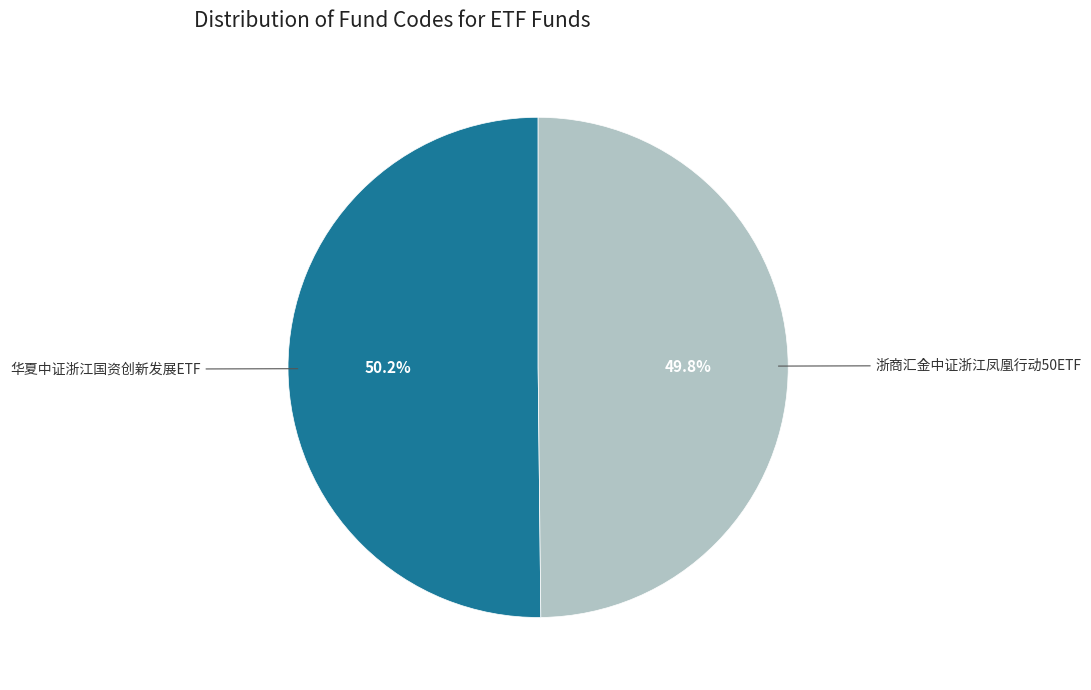

Is there any slice that represents more than half of the pie?

Yes